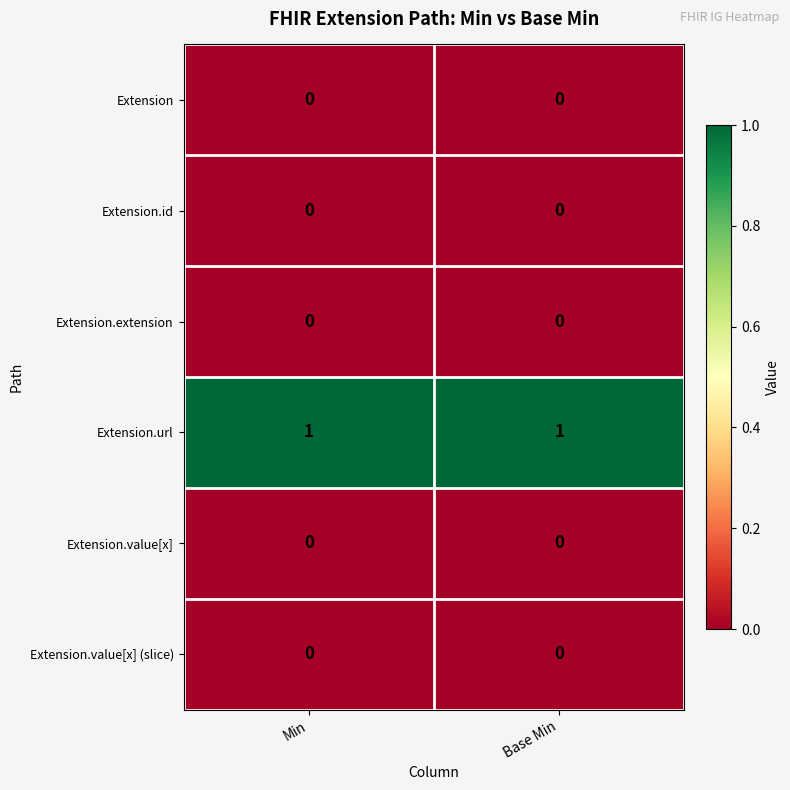

How many categories are shown in the chart?

2